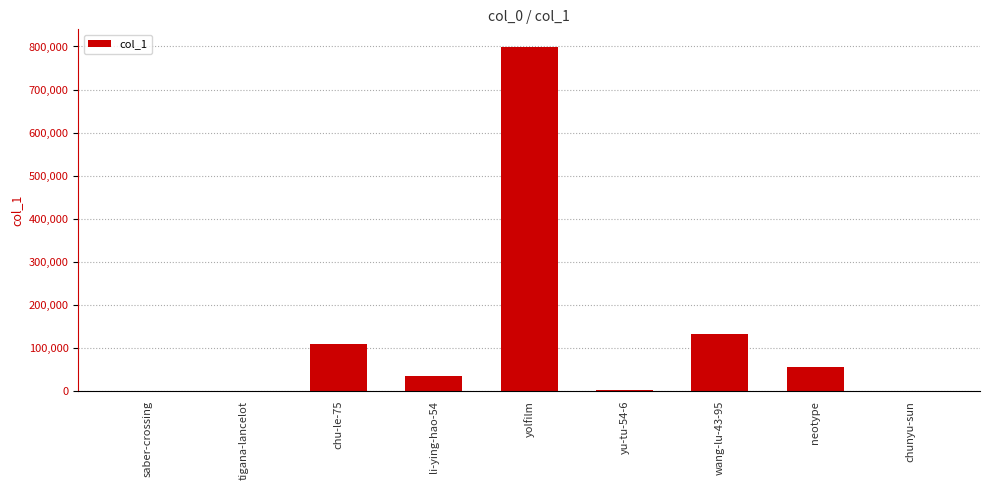

What is the sum of all values?

1136922